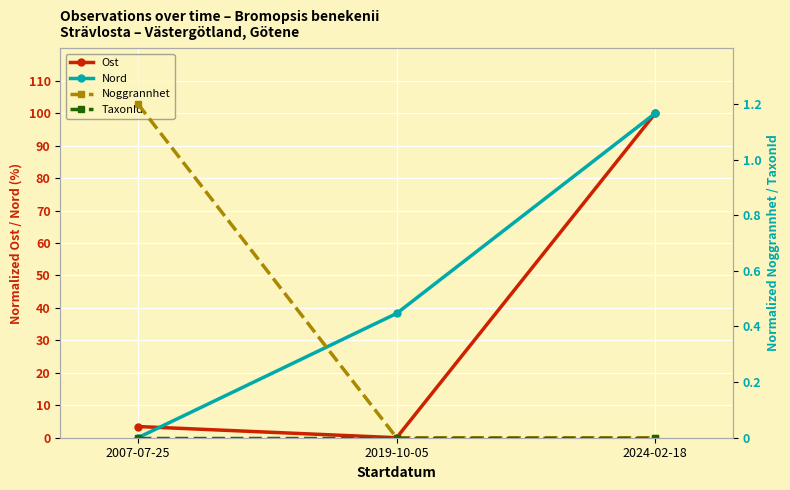

At which category is the sum across all series the highest?

2024-02-18